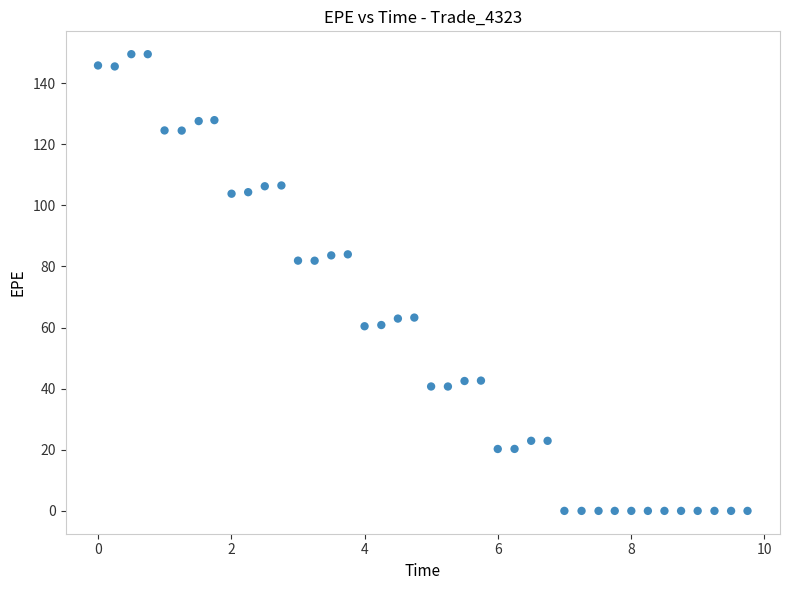

What is the range of Y values (max minus min)?

149.5